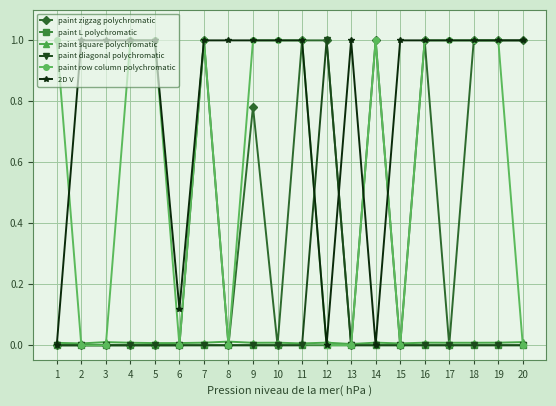

The paint diagonal polychromatic series shows 0.0 at 4. True or false?

True